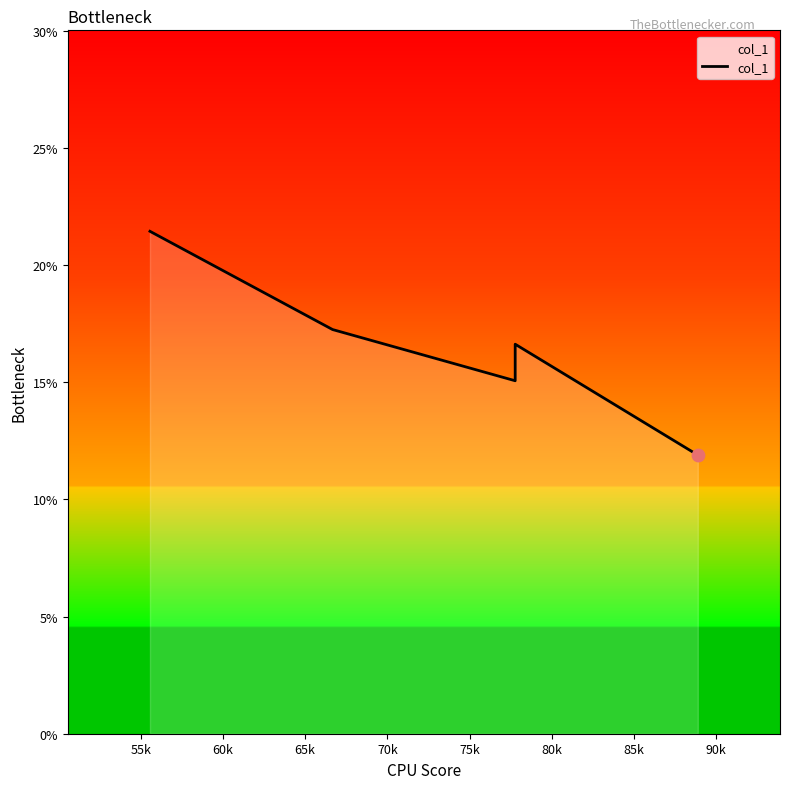

Which has a higher value, 55k or 65k?

55k